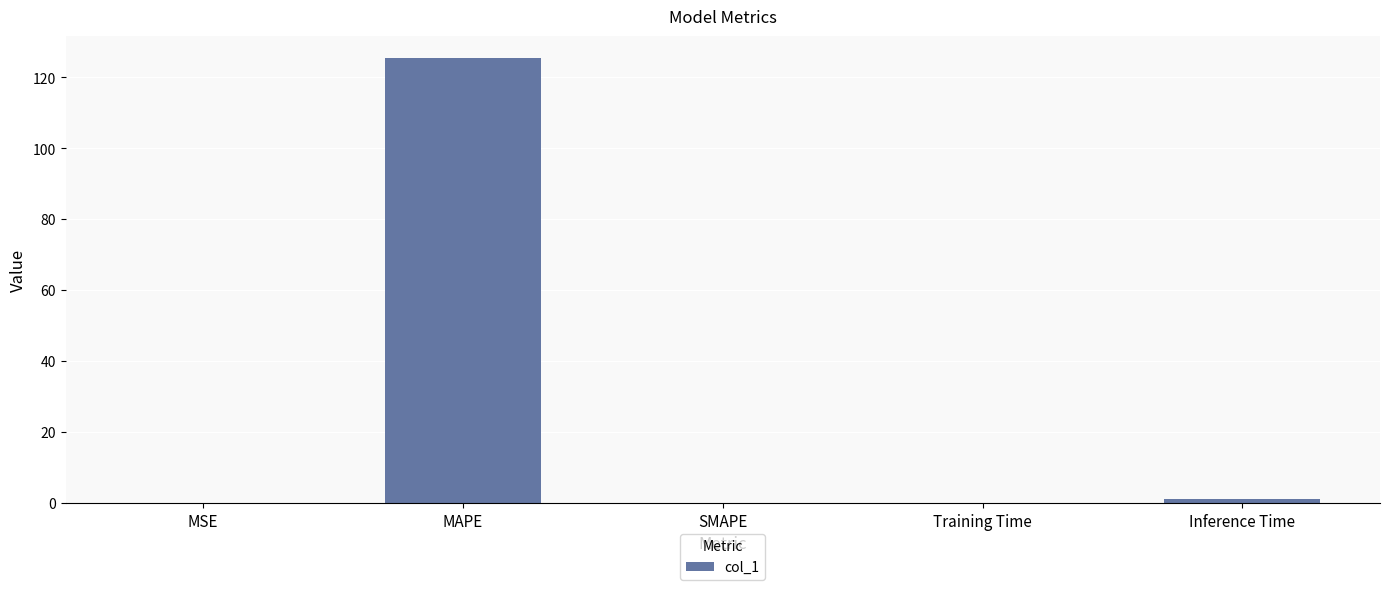

Between MAPE and Inference Time, which is larger?

MAPE